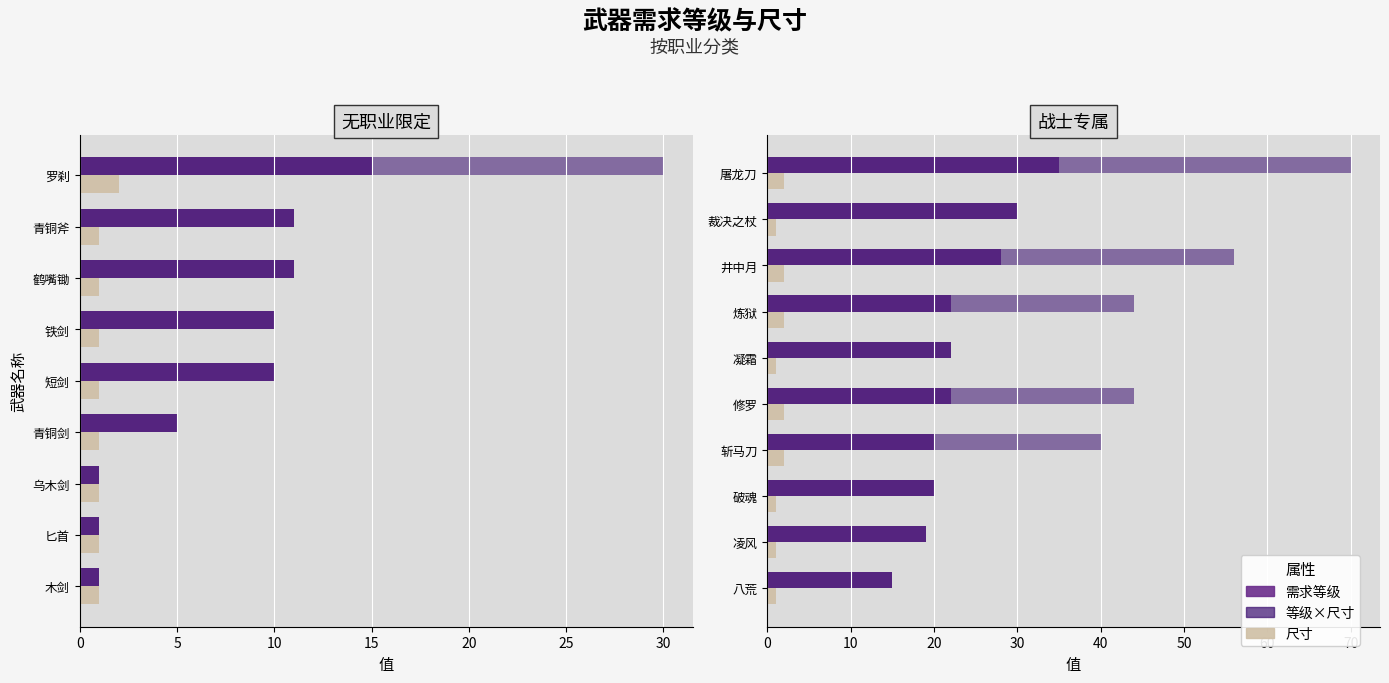

Which series has the largest total across all categories?

等级×尺寸